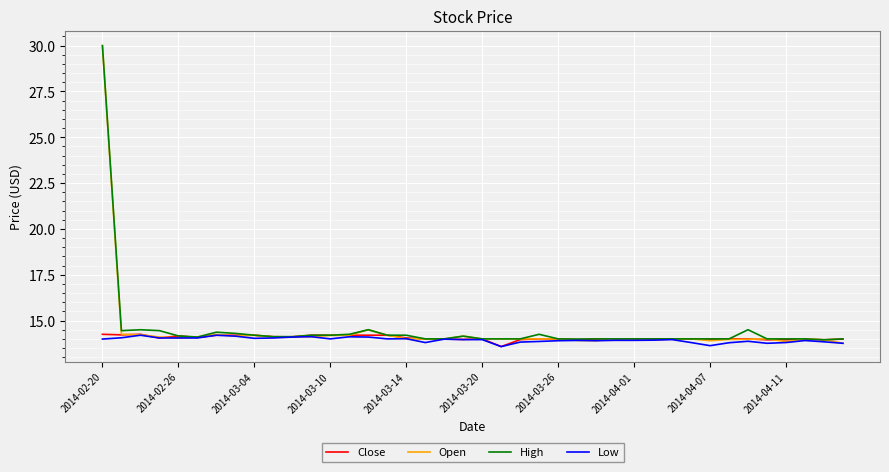

What is the highest value of the Open series?

30.0